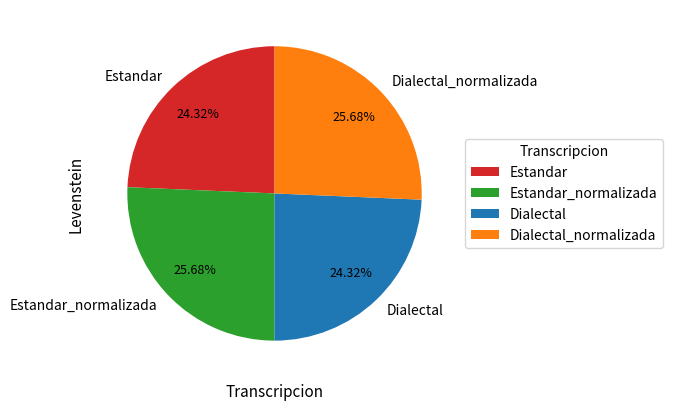

How much of the chart is everything except Estandar_normalizada?

74.3%